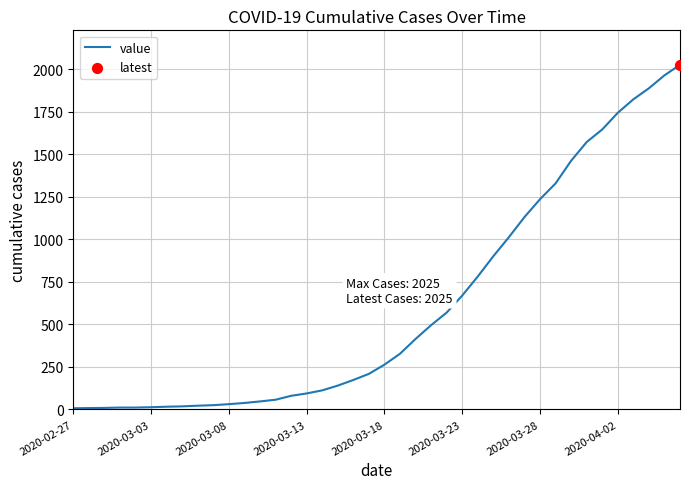

What is the maximum value shown in the chart?

2025